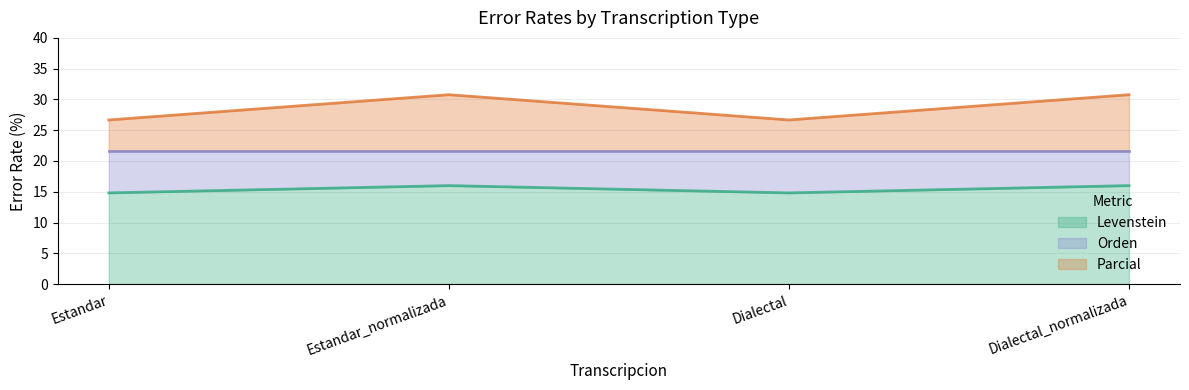

Between Dialectal_normalizada and Dialectal, which is larger?

Dialectal_normalizada